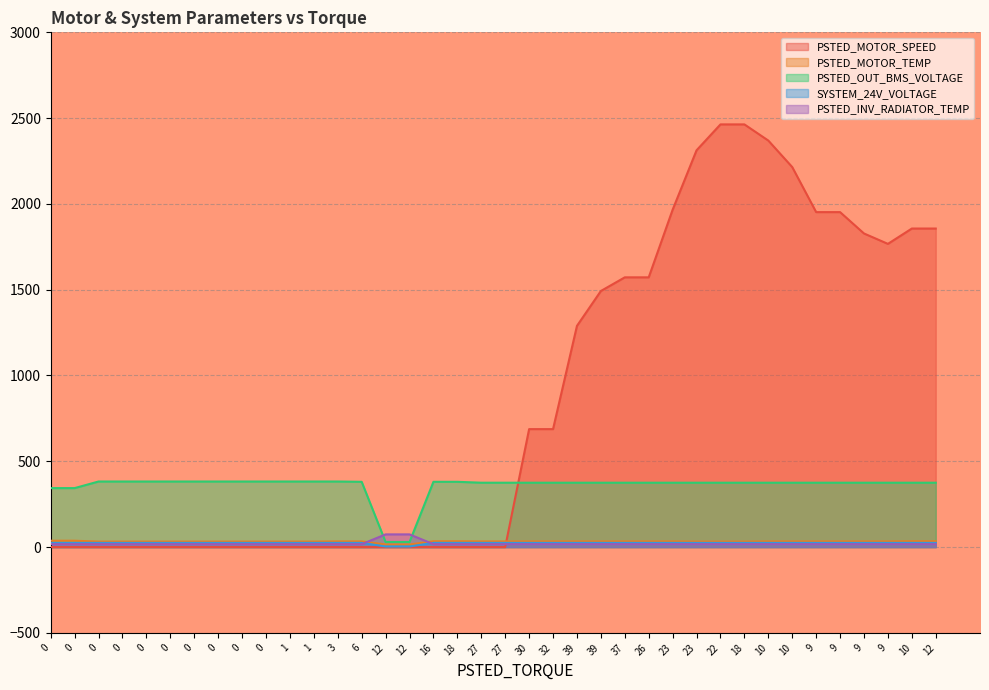

Read the PSTED_INV_RADIATOR_TEMP value at 32.

17.0